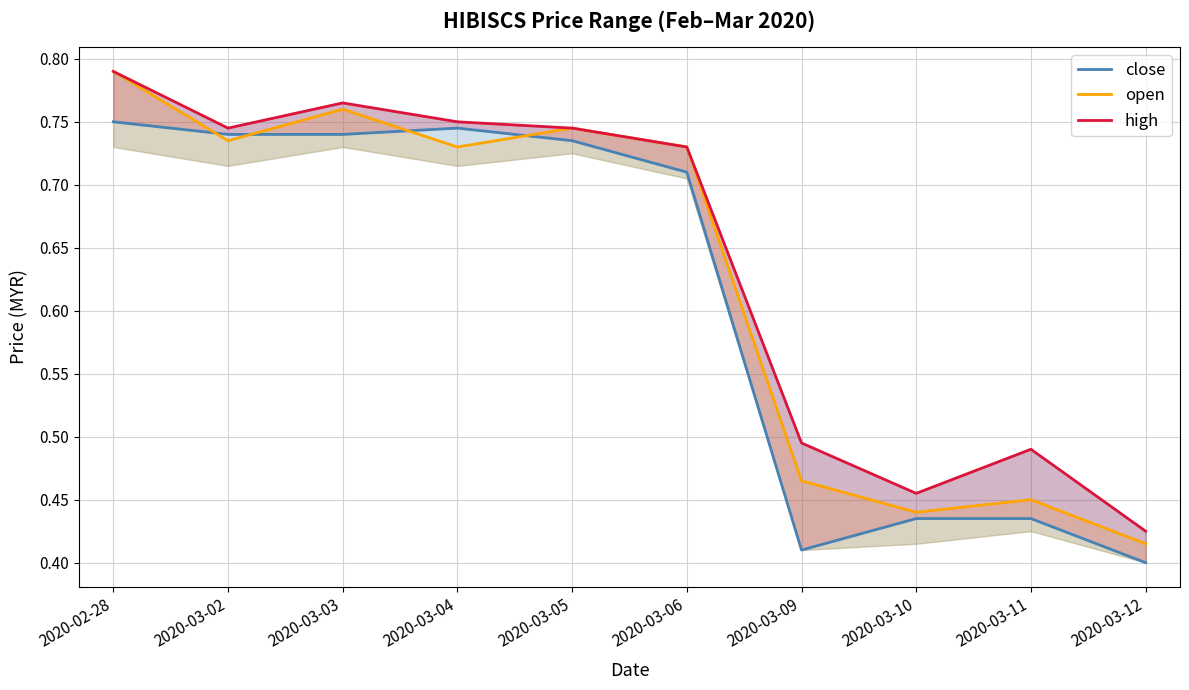

Which series changed the most between 2020-03-04 and 2020-03-09?

close